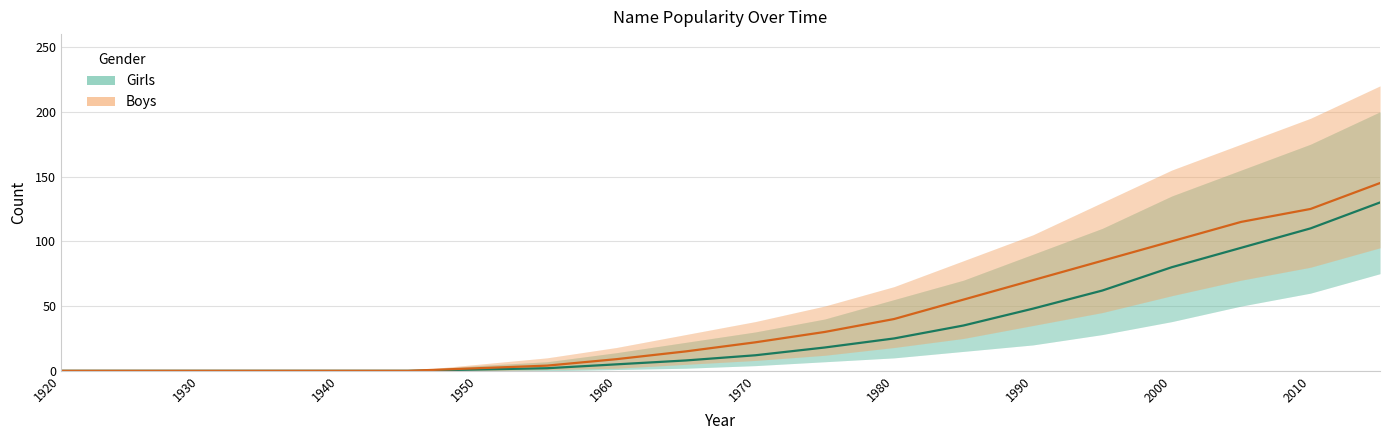

True or false: Boys has a value of 70 at 1990.

True